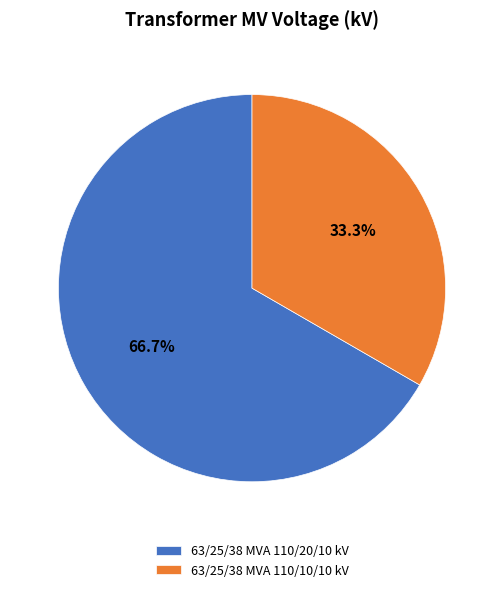

Is it true that 63/25/38 MVA 110/20/10 kV is 75% of the pie?

False